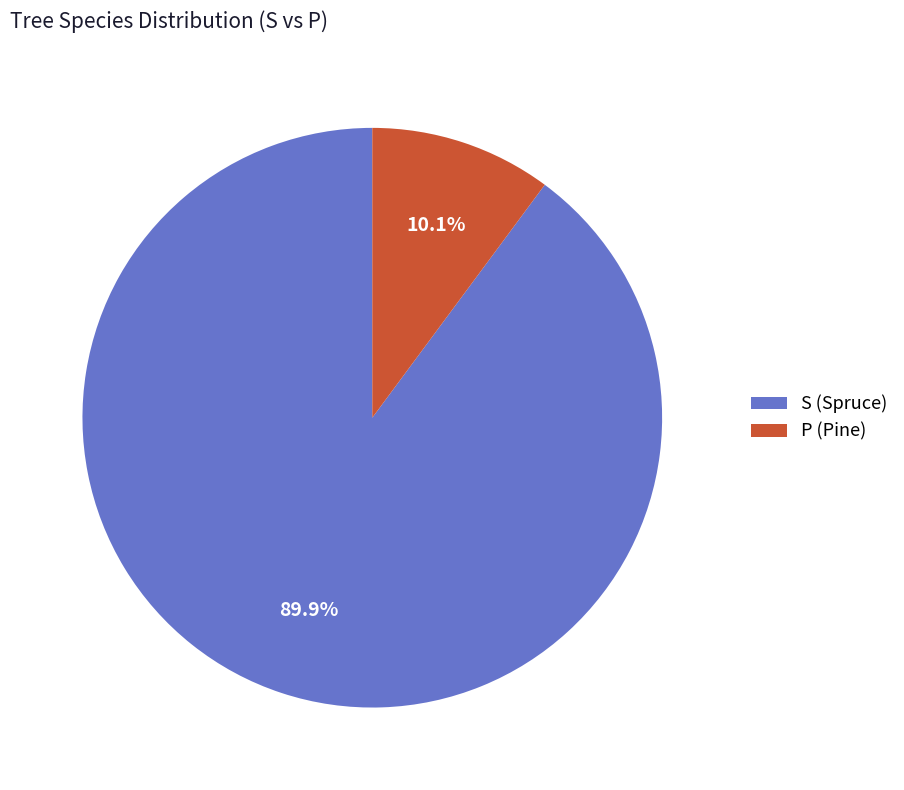

Combined, what portion of the pie is P and S?

100.0%